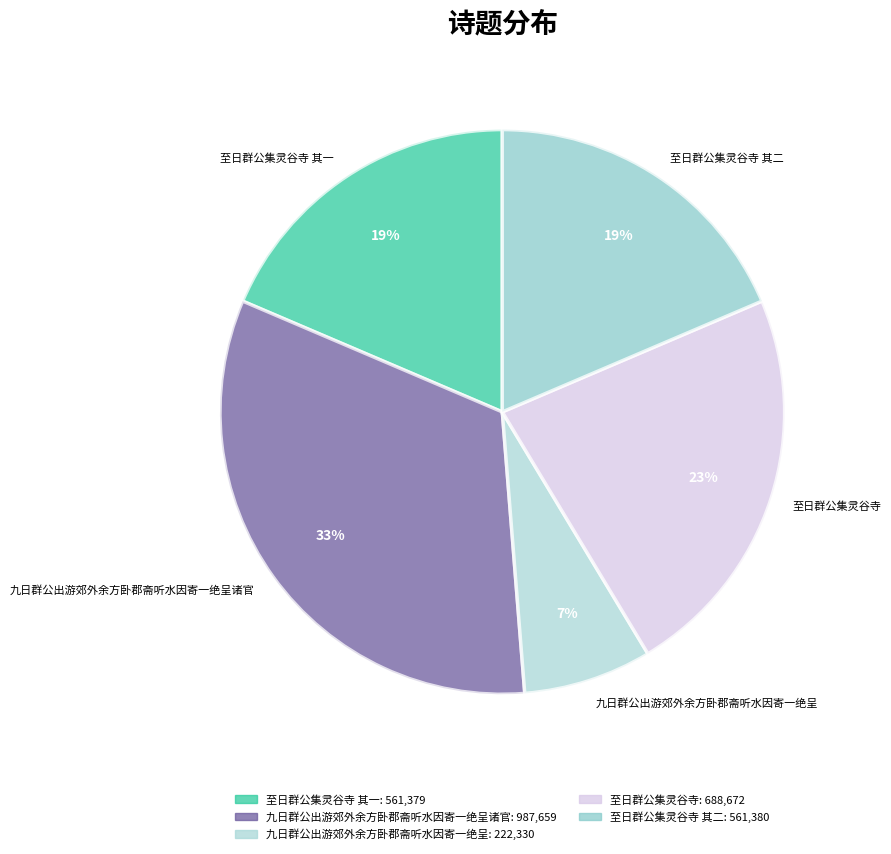

Between 九日群公出游郊外余方卧郡斋听水因寄一绝呈 and 至日群公集灵谷寺 其二, which is larger?

至日群公集灵谷寺 其二